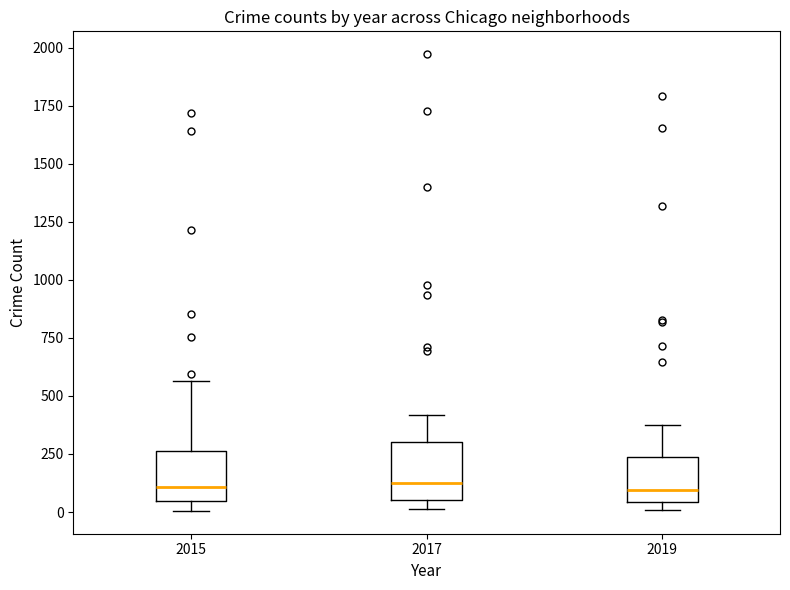

Reading left to right, transcribe this box plot: for each box, give where its median line is, the range the box spans, and where its two whiskers end, as read against the y-axis. The values are not printed on the chart, so give them approximately, as read against the axis.

2015: median 100, box 50 to 250, whiskers 0 to 550
2017: median 100, box 50 to 300, whiskers 0 to 400
2019: median 100, box 50 to 250, whiskers 0 to 400